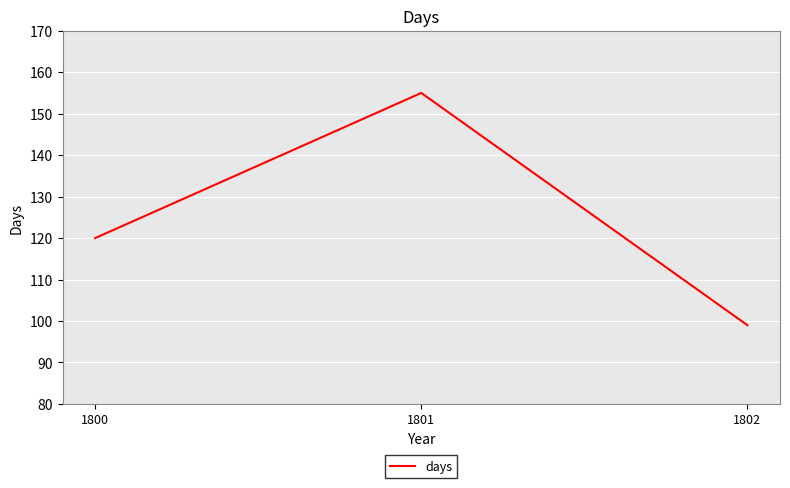

Reading right to left, list all the values displayed in this chart.

99	155	120